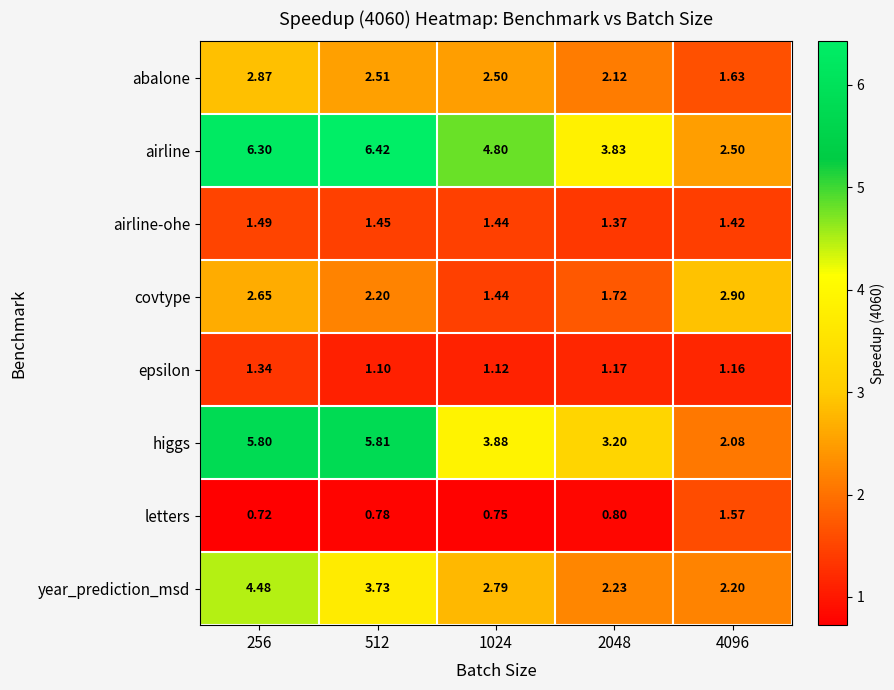

Rank the series at 2048 from highest to lowest value.

airline, higgs, year_prediction_msd, abalone, covtype, airline-ohe, epsilon, letters